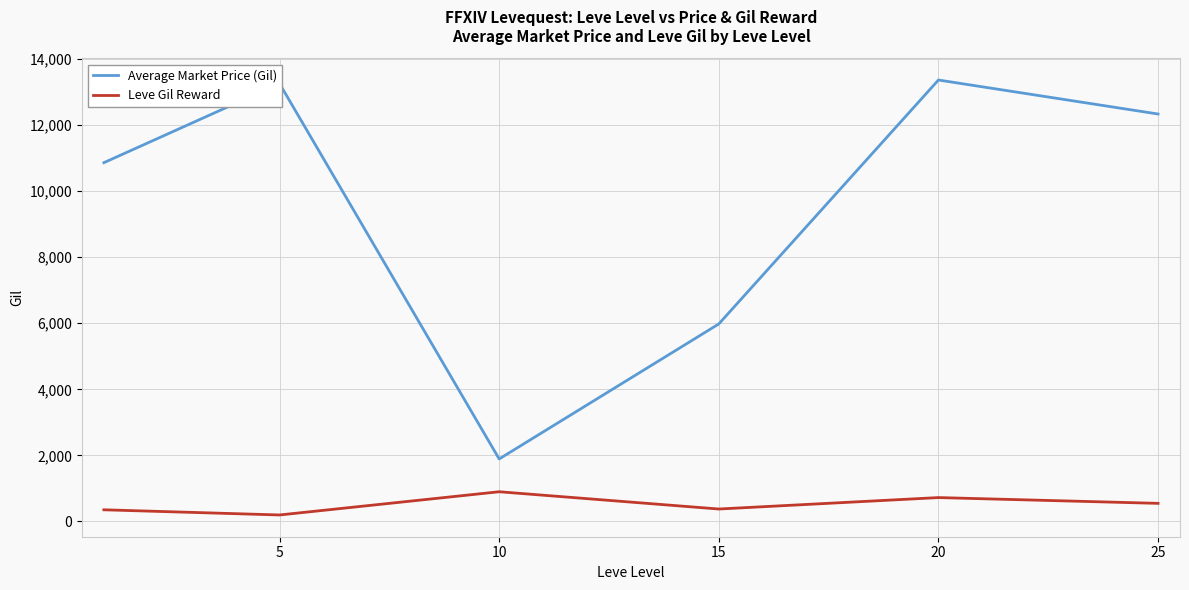

How many categories are shown in the chart?

6